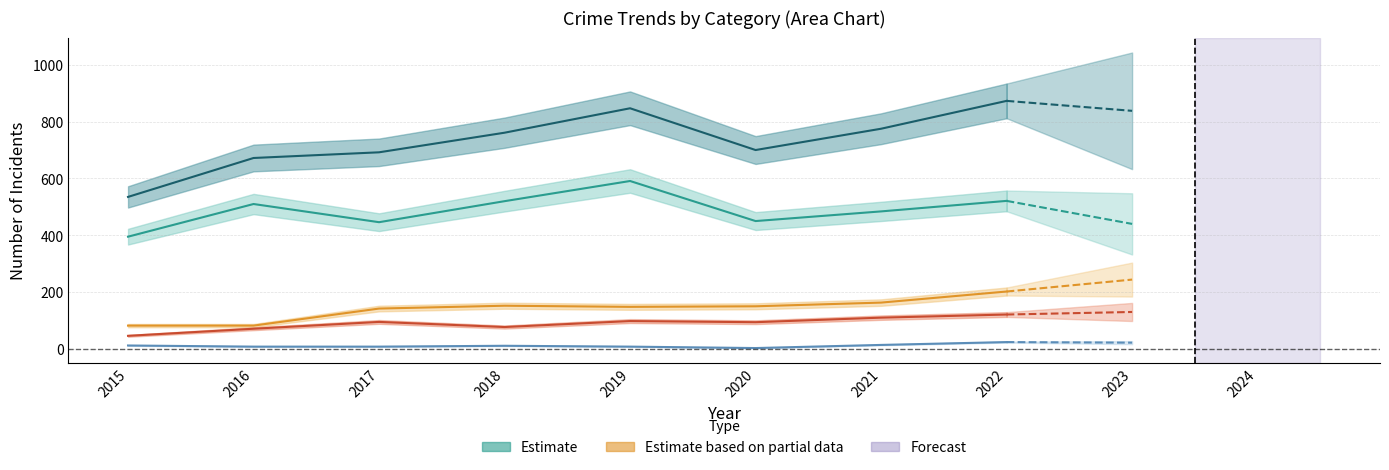

True or false: Robbery and Aggravated Battery intersect in this chart.

False